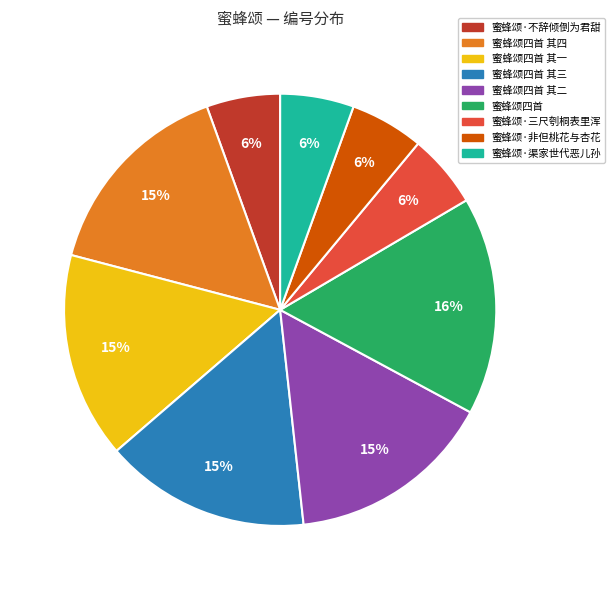

To the nearest percent, what portion does 蜜蜂颂四首 其一 represent?

15%